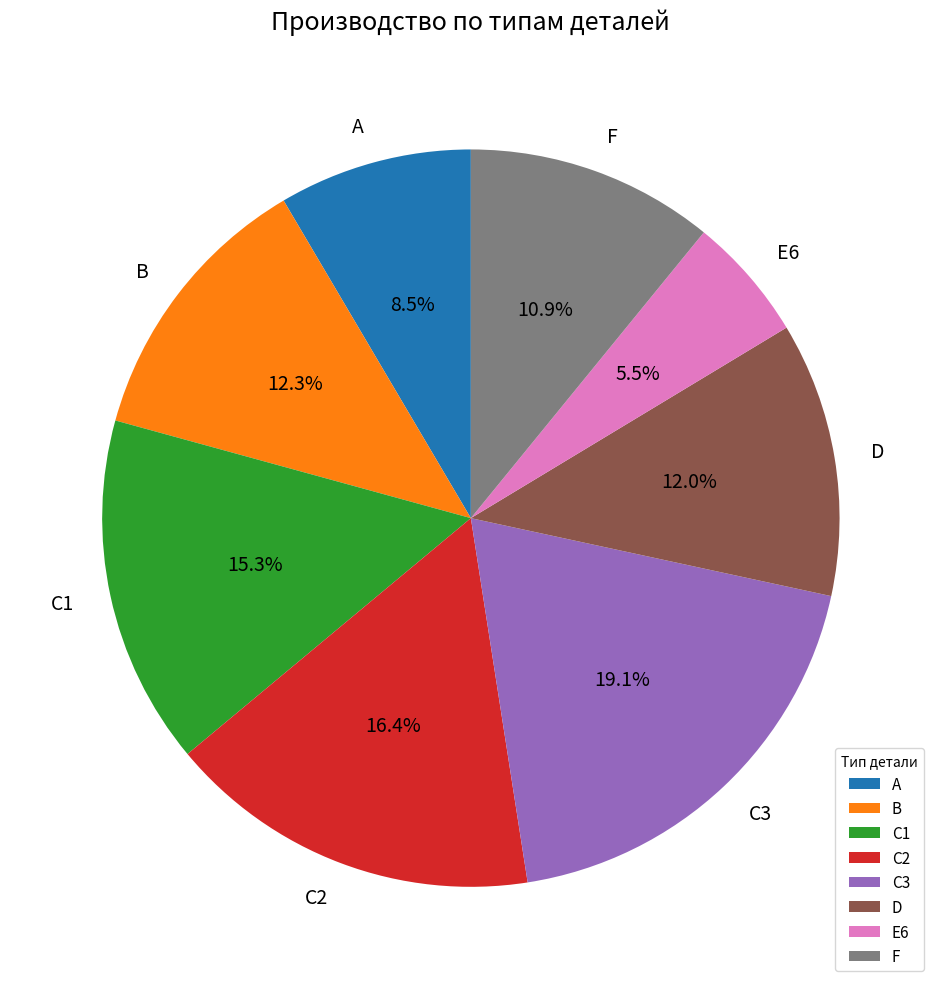

Which slice is the smallest?

E6